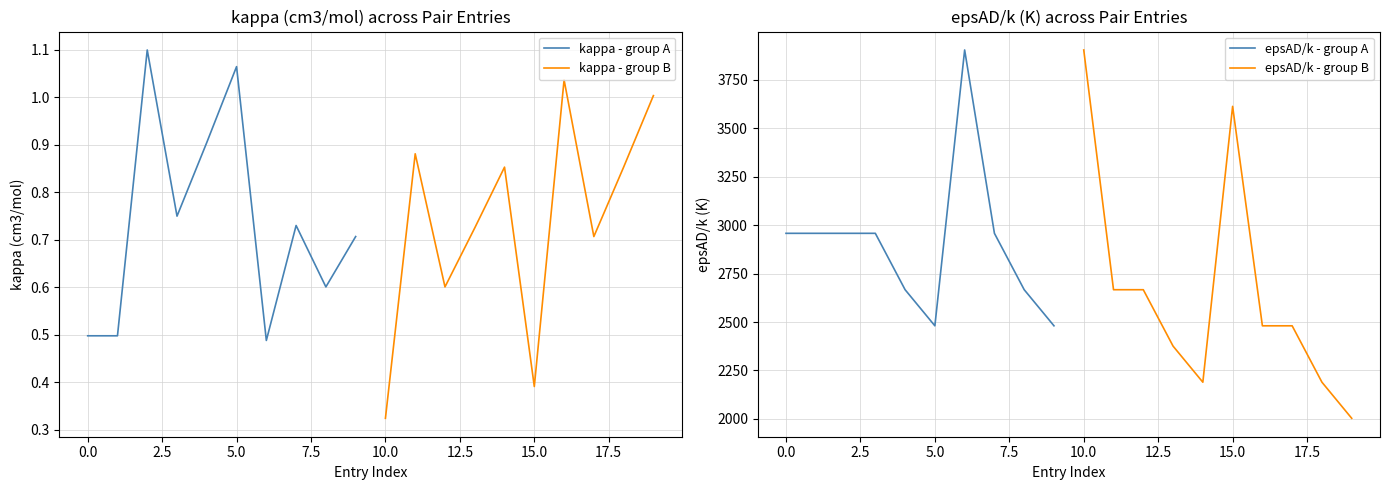

The kappa - group A series shows 0.8 at 0.0. True or false?

False